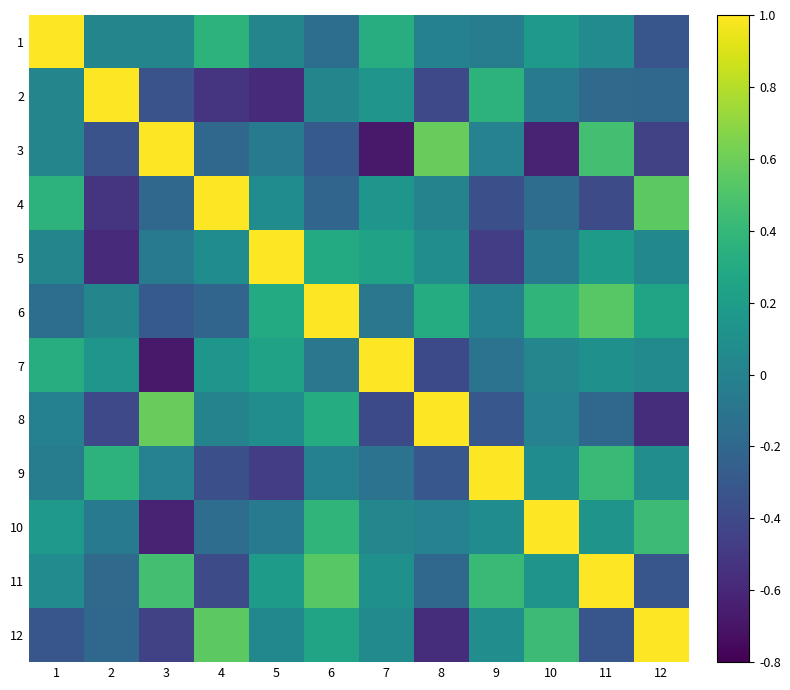

At which category is the sum across all series the highest?

6